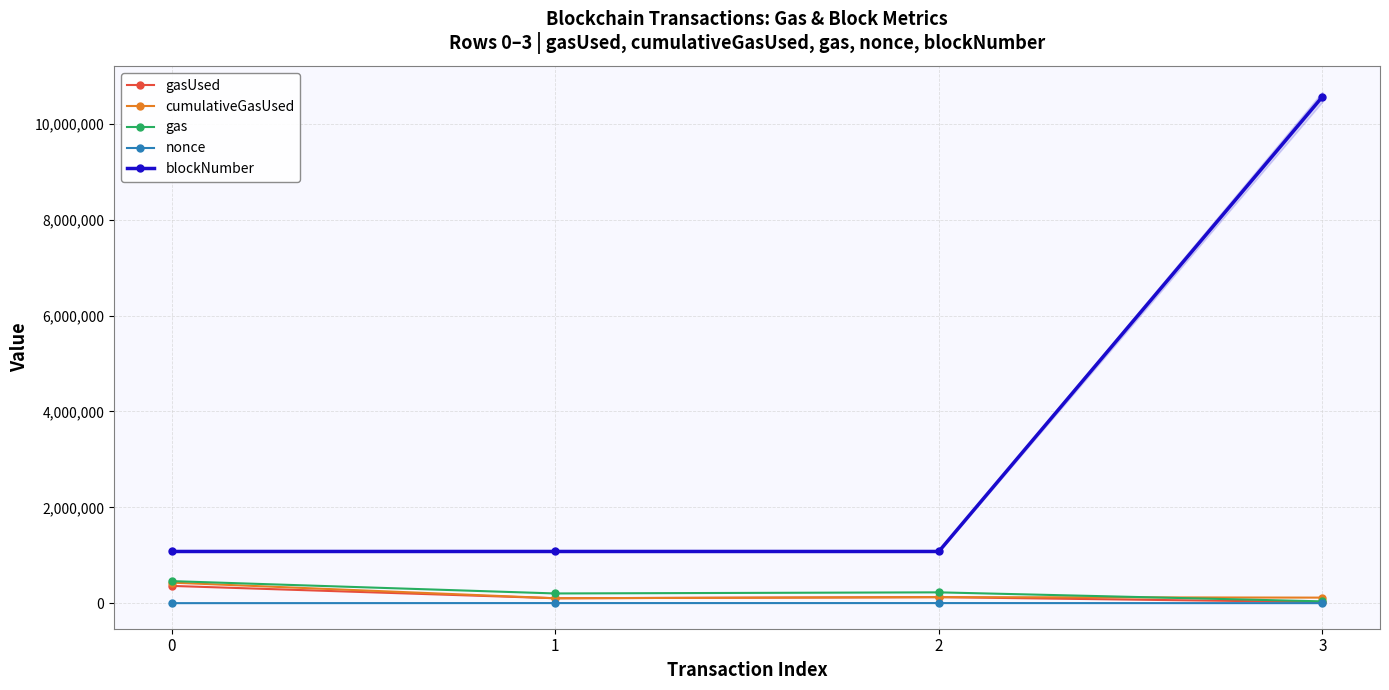

Reading left to right, extract all data points from this chart.

gasUsed: 359950	102240	125419	22227
cumulativeGasUsed: 428528	102240	125419	115407
gas: 459950	202240	225419	37227
nonce: 24	1526	1527	50
blockNumber: 1078580	1078623	1078633	10569254